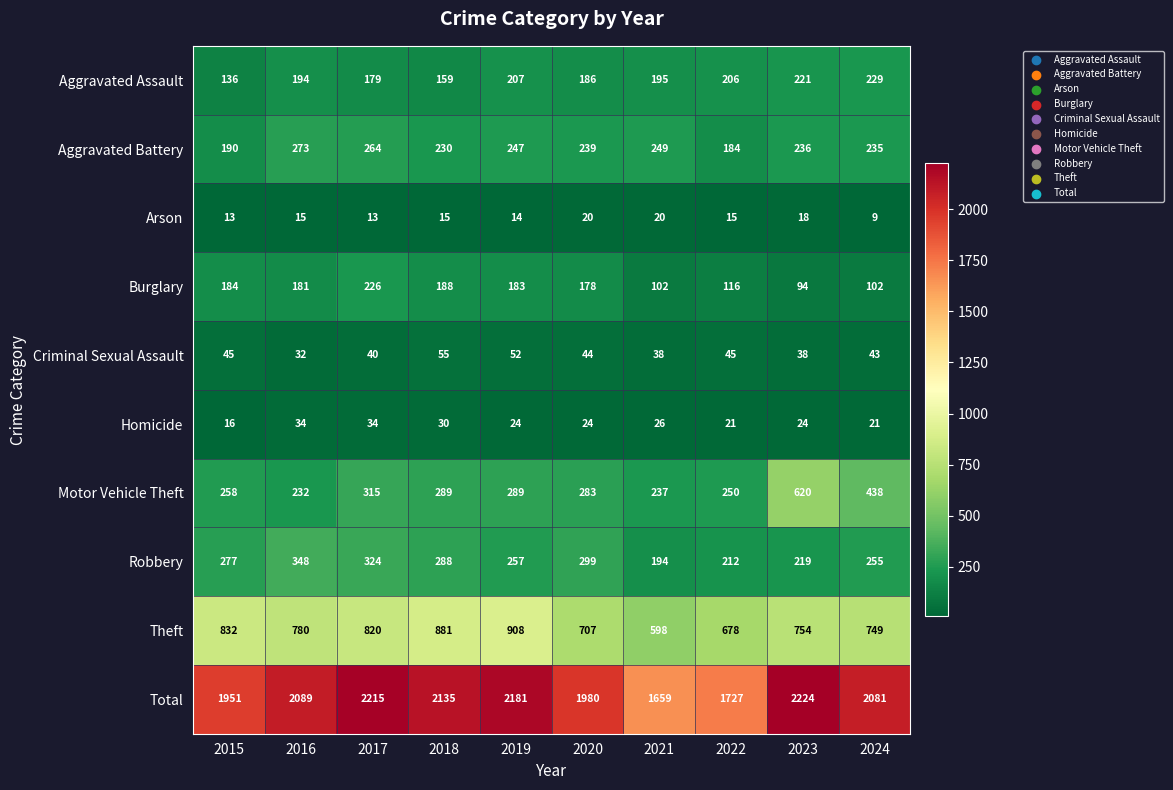

Which category has the lowest value in the Burglary series?

2023